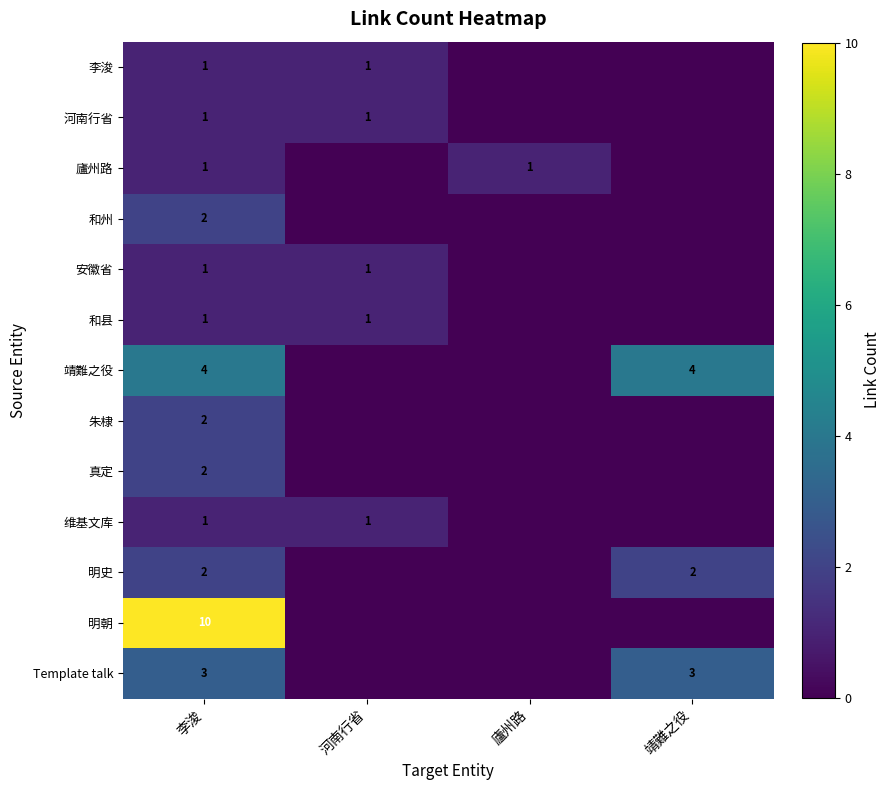

The value of 安徽省 at 河南行省 is 1. True or false?

True